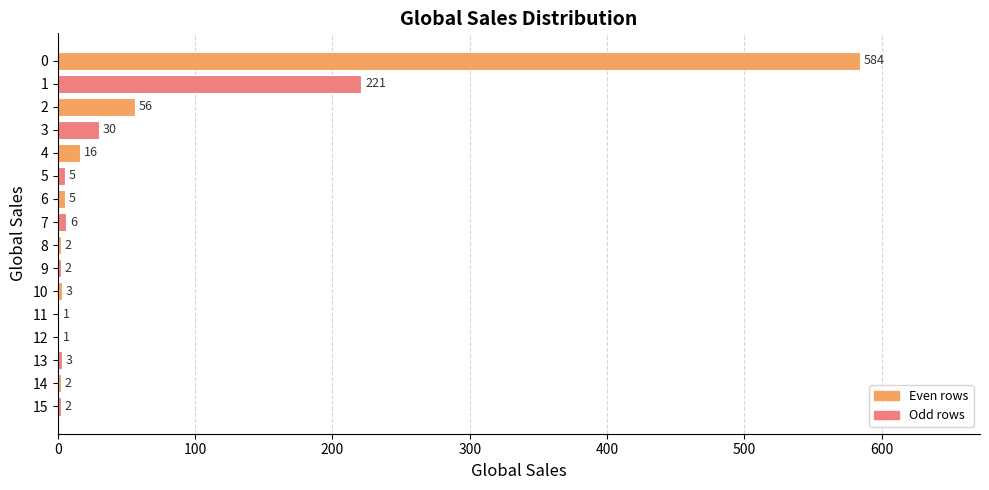

What is the sum of all values?

939